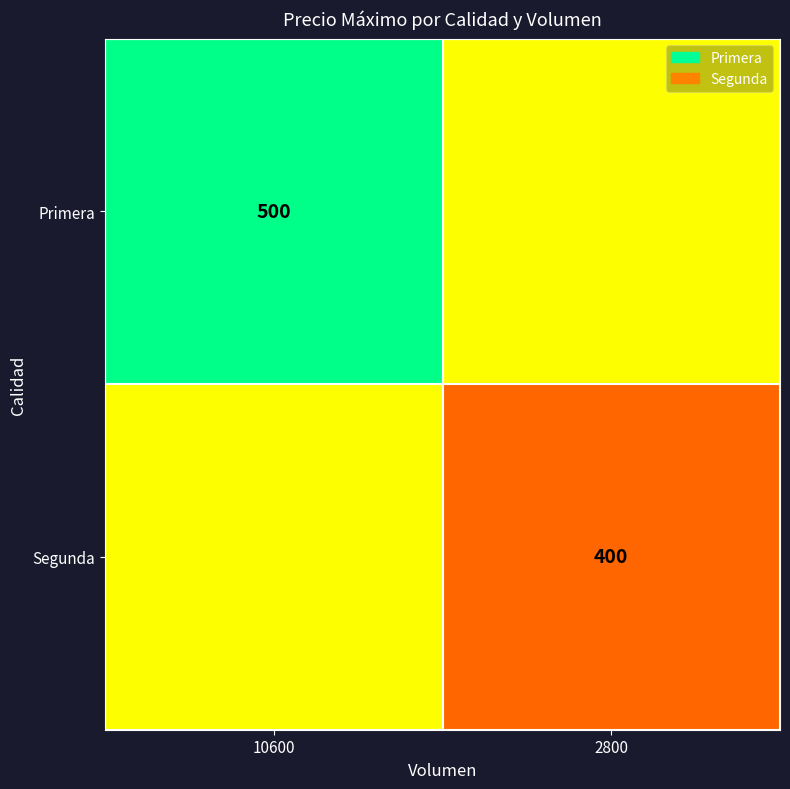

Between 2800 and 10600, which is larger?

10600